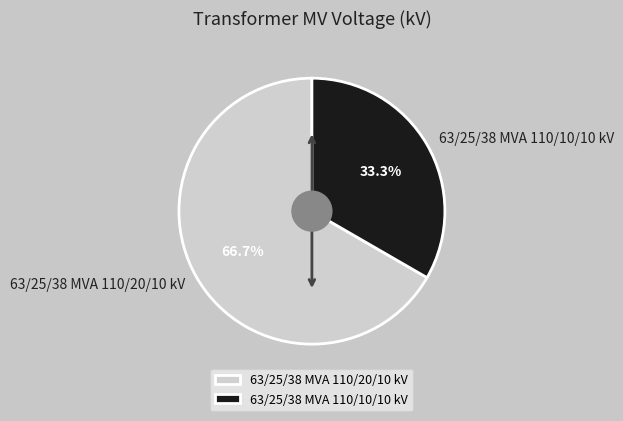

Is 63/25/38 MVA 110/10/10 kV the majority of the pie?

No